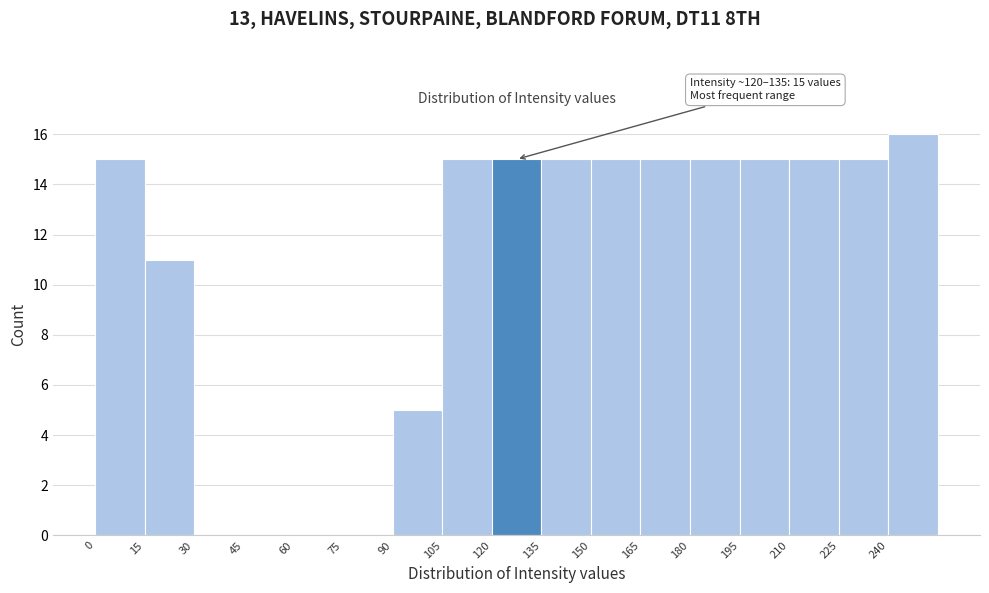

Over which range of the x-axis is the bar tallest?

240 to 255